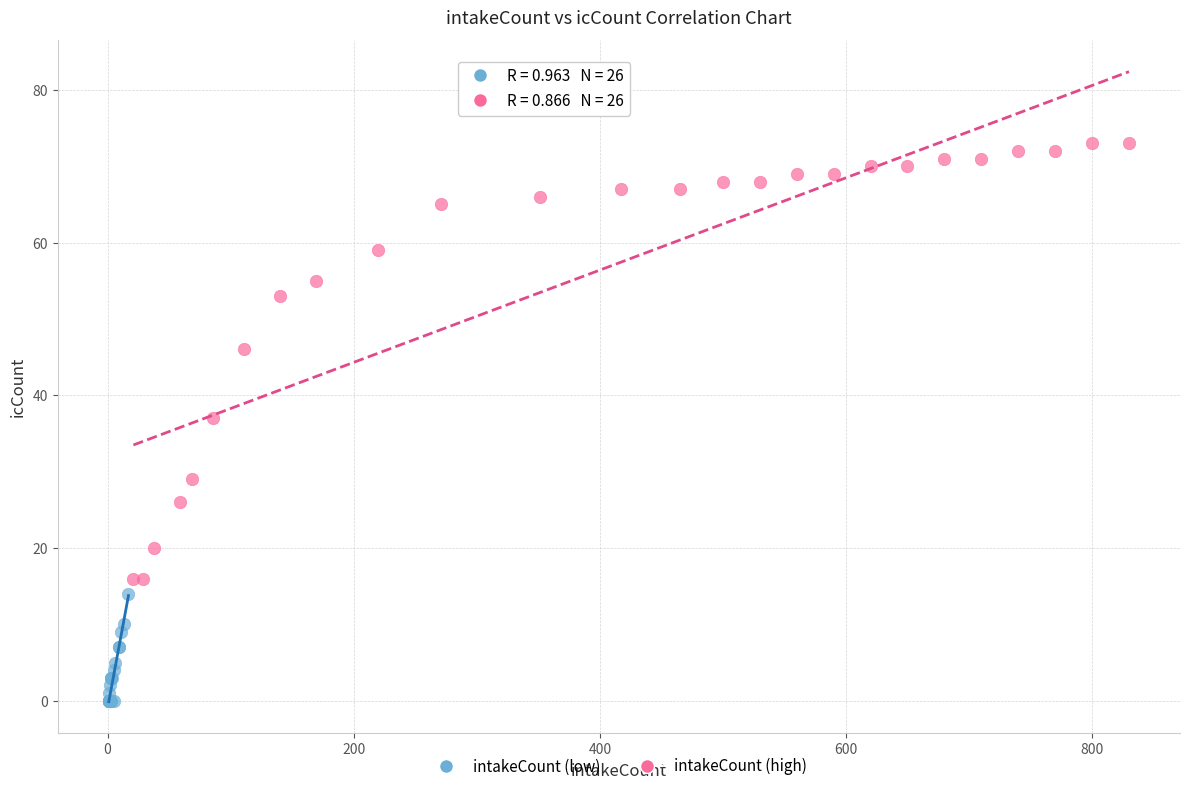

What are all the series names shown in the legend?

intakeCount (low), intakeCount (high)